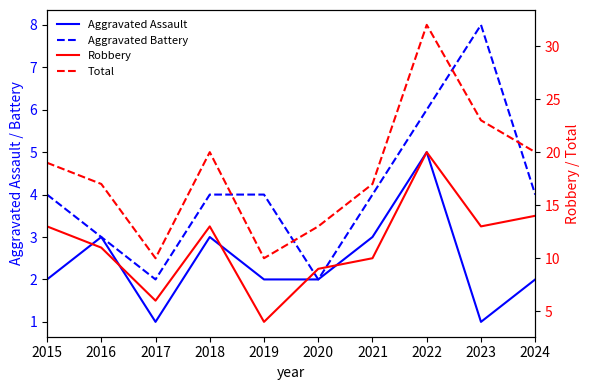

At how many categories does at least one series exceed 8?

10